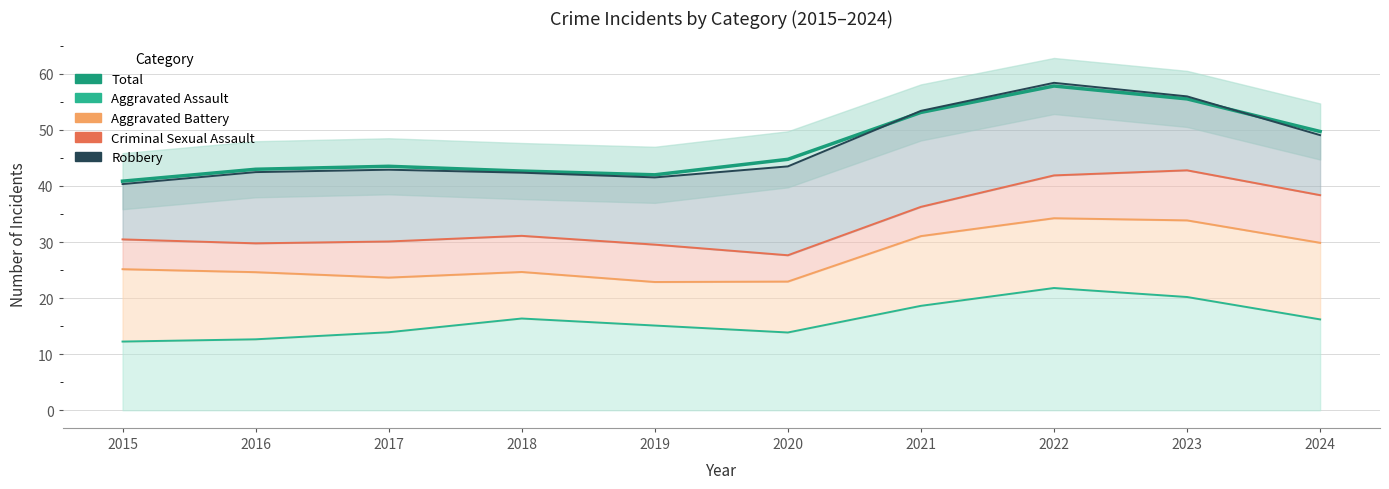

At which category is the sum across all series the highest?

2022